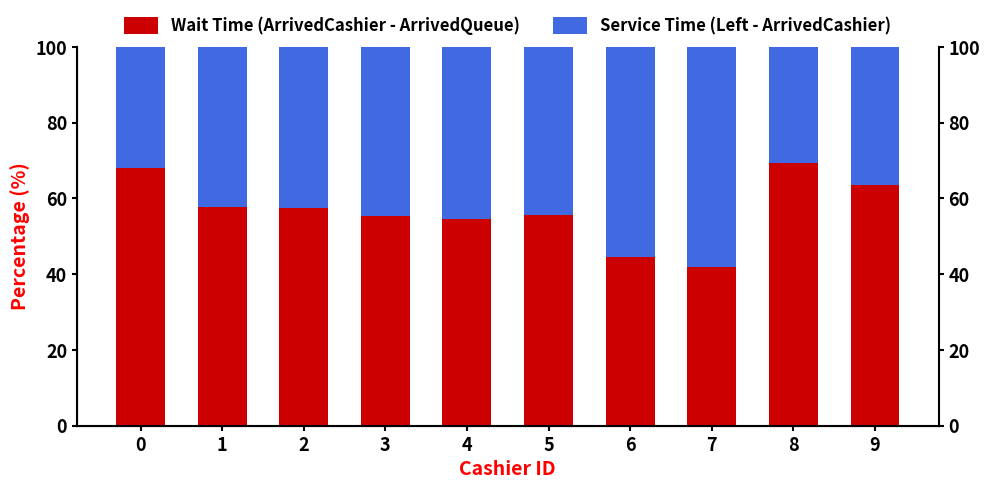

List the series in order of their peak value, highest first.

Wait Time (ArrivedCashier - ArrivedQueue), Service Time (Left - ArrivedCashier)